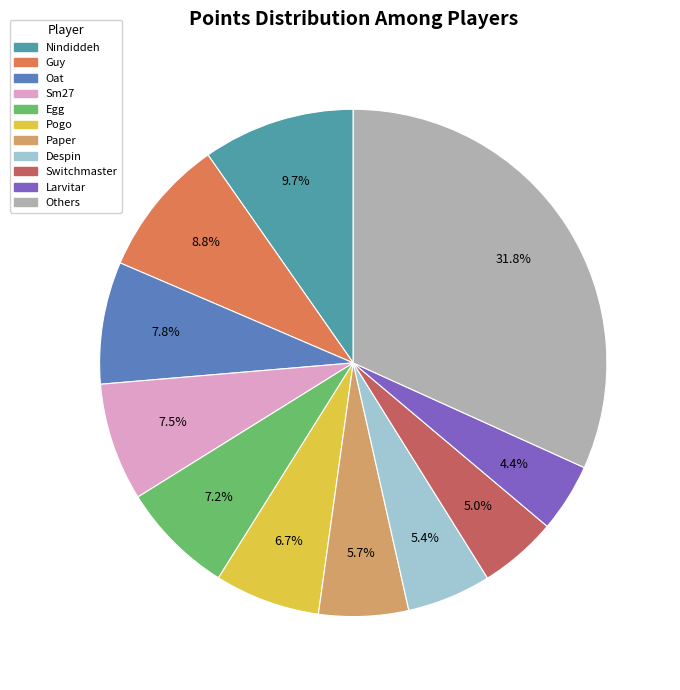

Does any single category account for the majority?

No